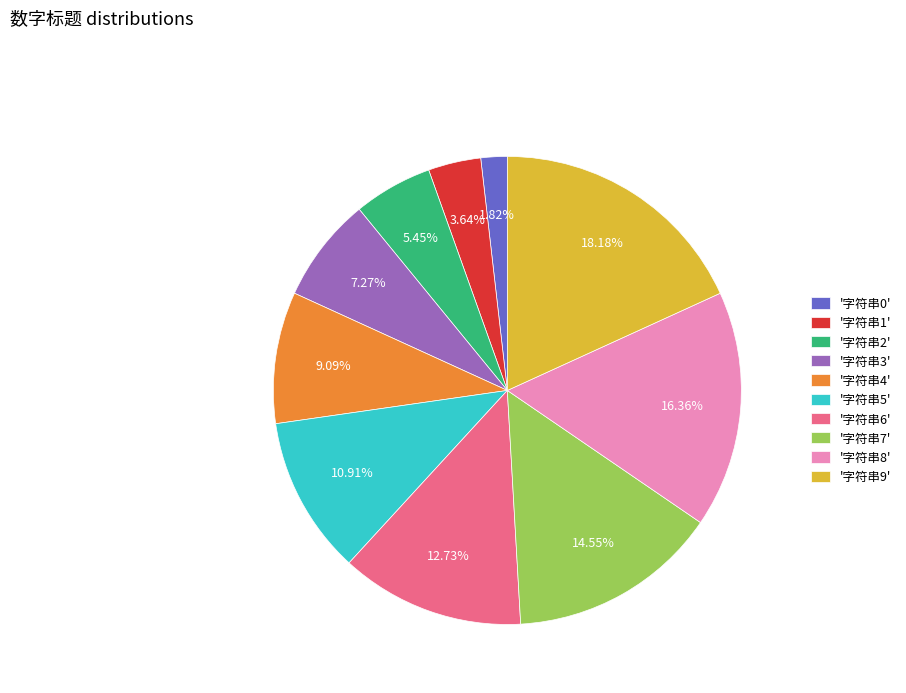

What is the ratio of the value at '字符串5' to the value at '字符串0'?

6.0